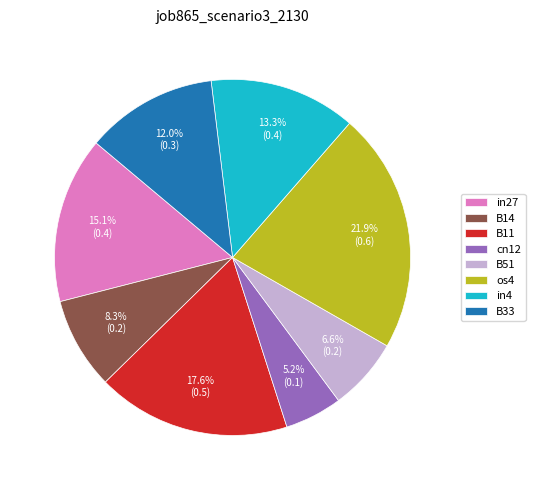

Between B33 and cn12, which is larger?

B33